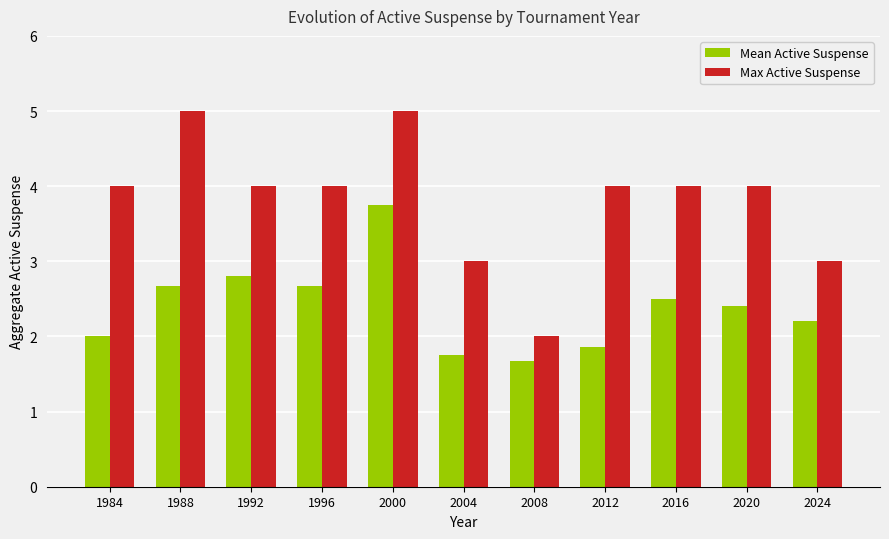

Reading left to right, list all the values displayed in this chart.

Mean Active Suspense: 1984=2.0	1988=2.7	1992=2.8	1996=2.7	2000=3.8	2004=1.8	2008=1.7	2012=1.9	2016=2.5	2020=2.4	2024=2.2
Max Active Suspense: 1984=4.0	1988=5.0	1992=4.0	1996=4.0	2000=5.0	2004=3.0	2008=2.0	2012=4.0	2016=4.0	2020=4.0	2024=3.0